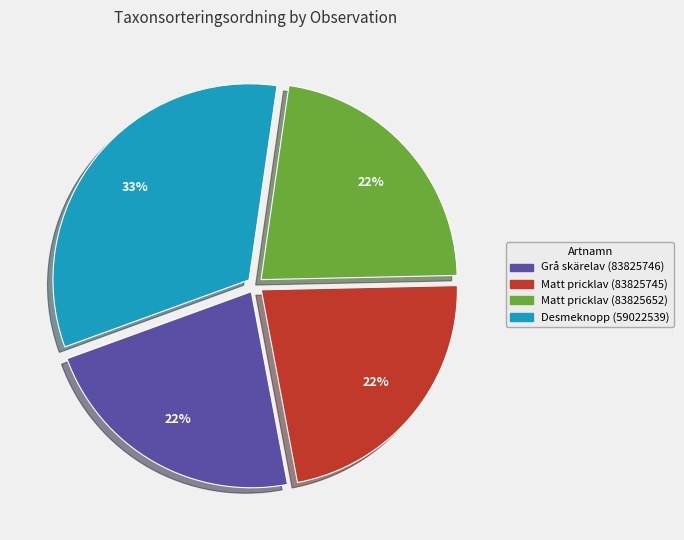

What is the largest slice in the pie chart?

Desmeknopp (59022539)